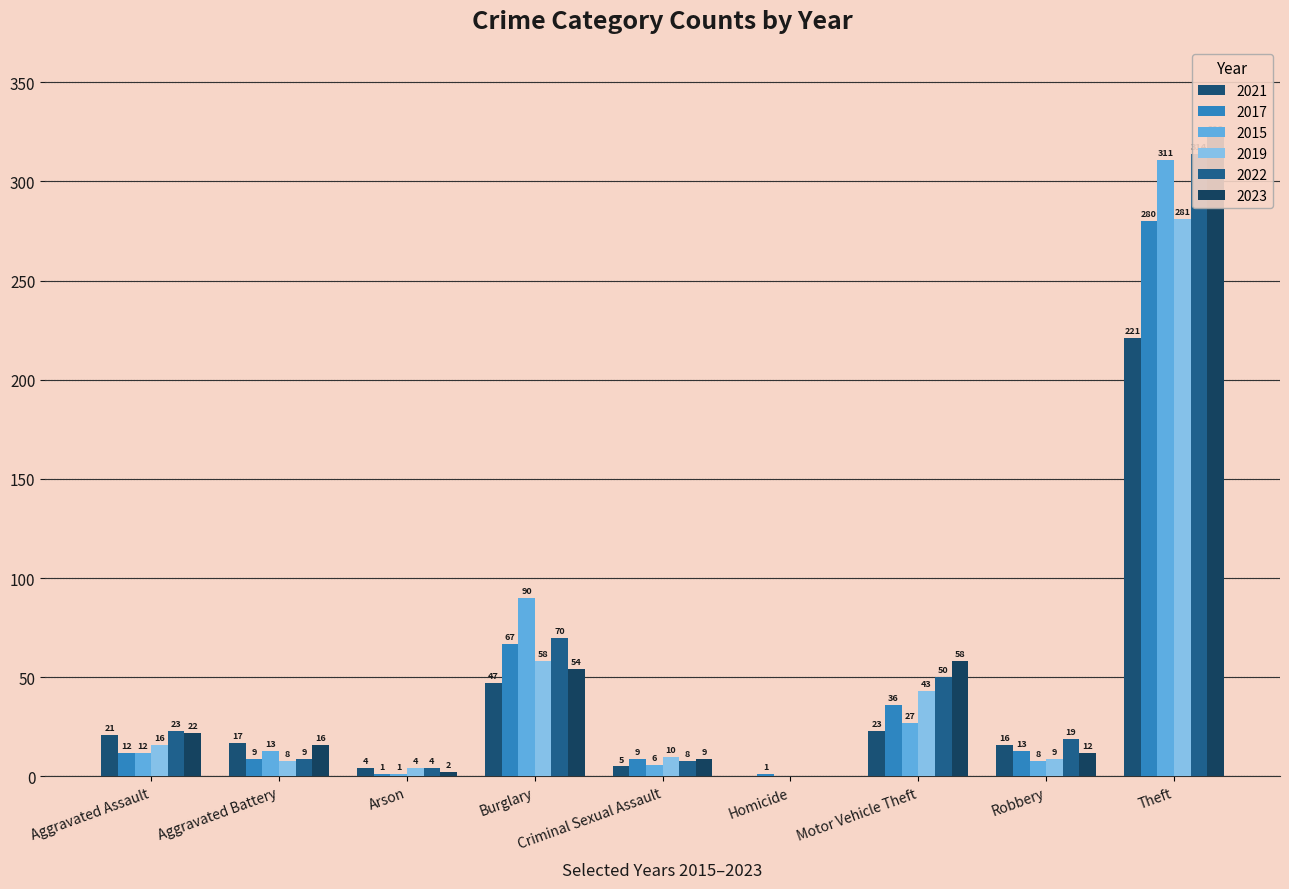

What is the total value across all series at Burglary?

386